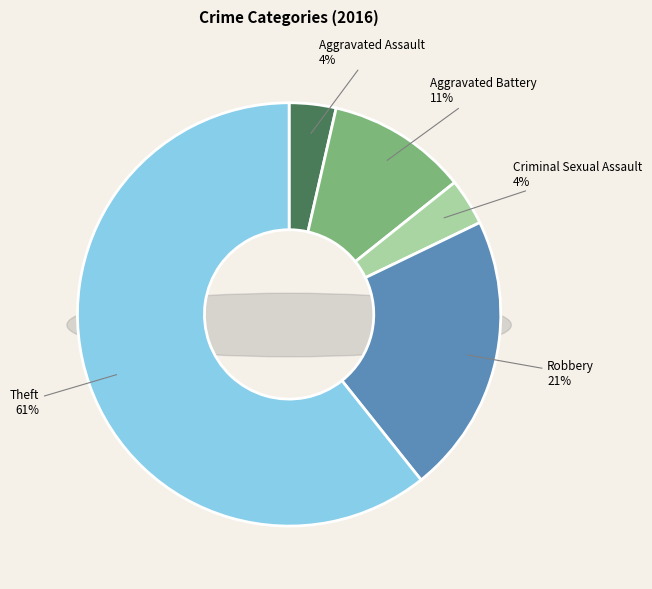

To the nearest percent, what is the average slice percentage?

20%